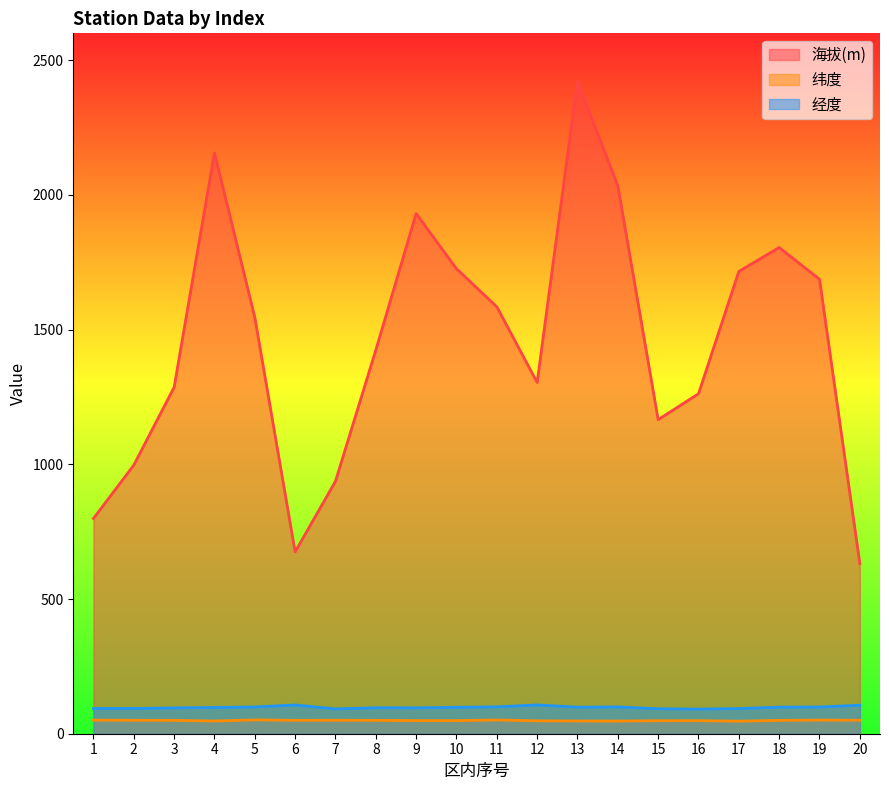

Read the 纬度 value at 11.

51.1